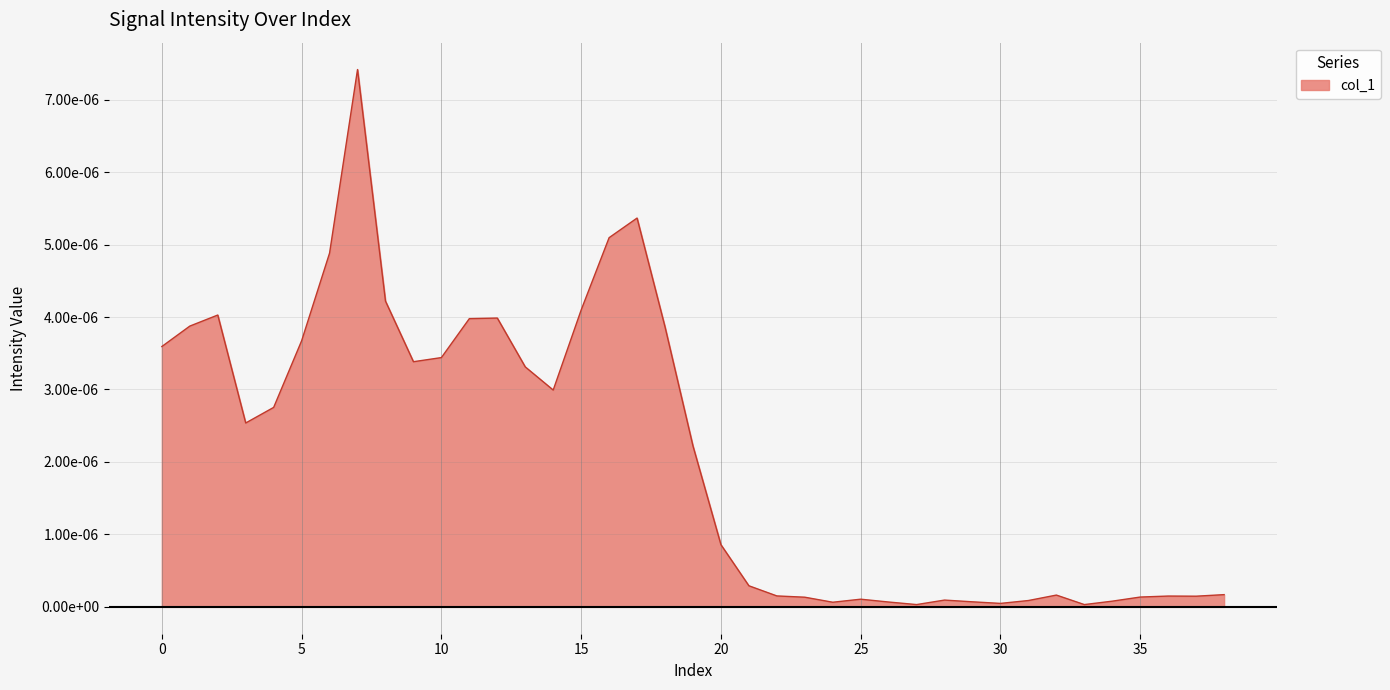

Where is the first local maximum?

2